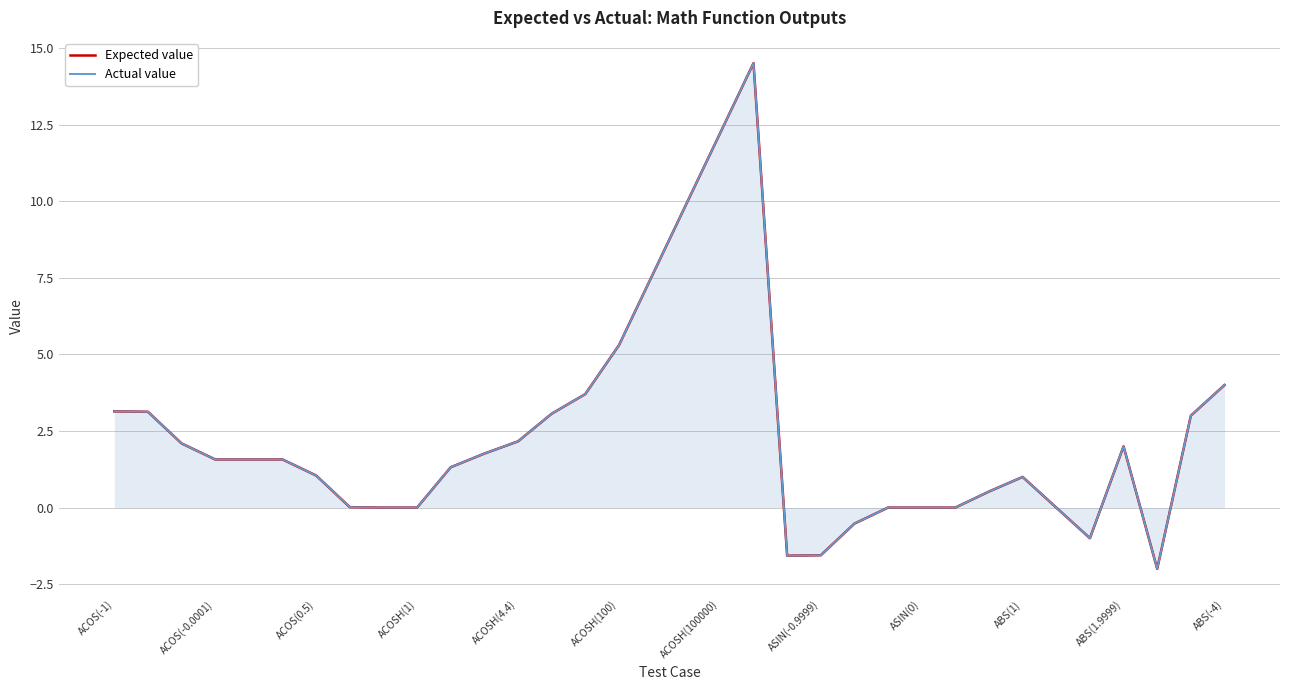

True or false: Actual value and Expected value intersect in this chart.

False